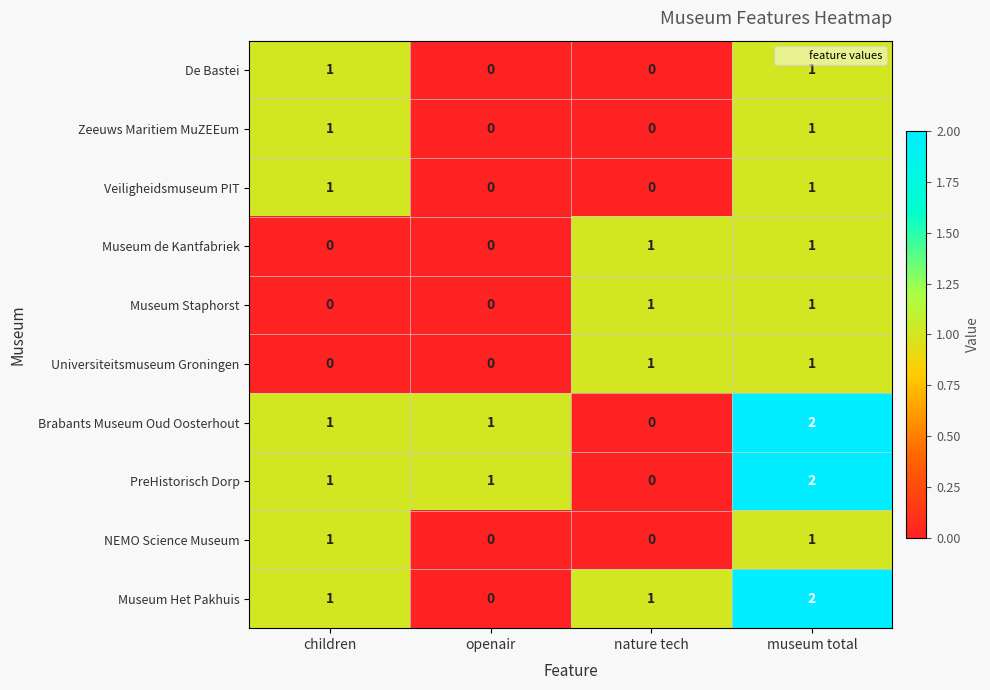

Count the Museum de Kantfabriek values in the range 0 to 1.

4